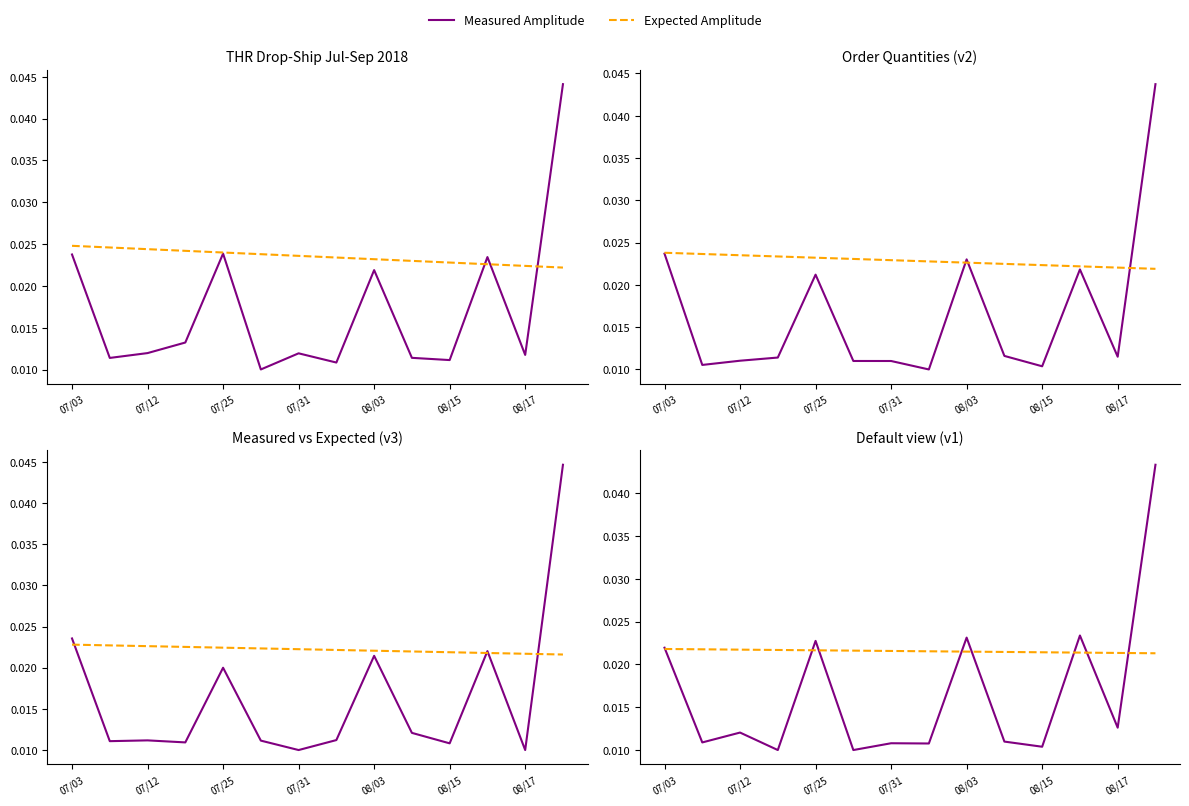

At which label is Measured Amplitude closest to 0?

07/31